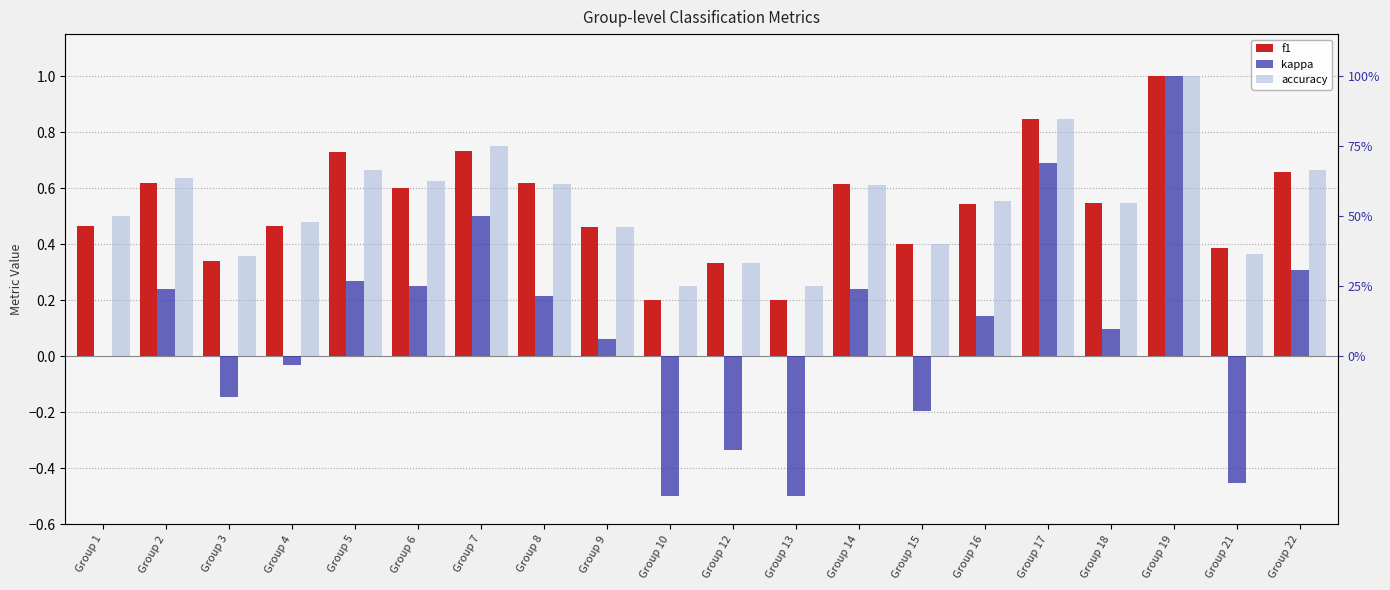

What is the maximum value for f1?

1.0